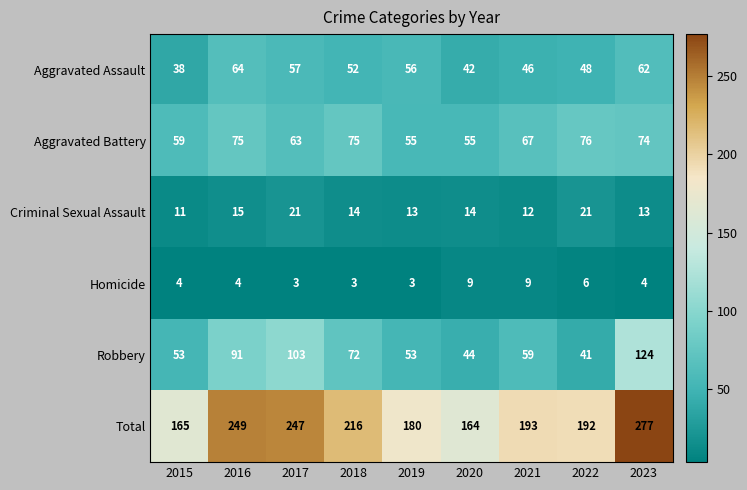

Which category has the highest value across all series?

2023